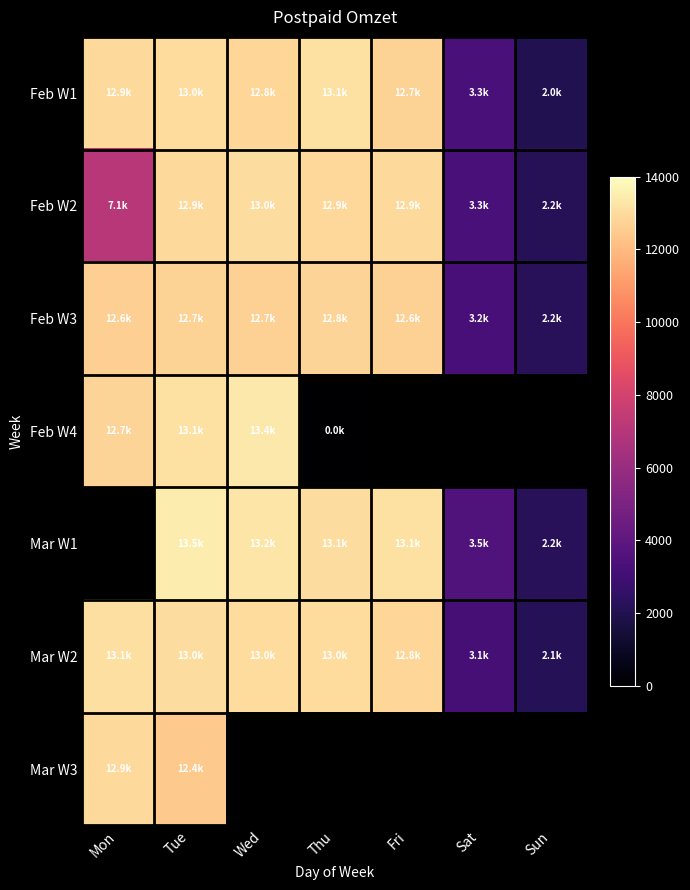

What value does the Feb W1 series have at Sun?

1980.5